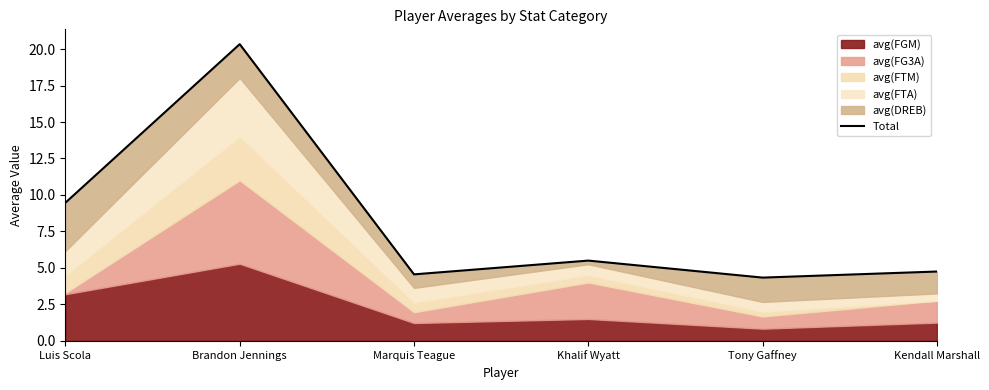

What is the label of the 3rd point from the left?

Marquis Teague